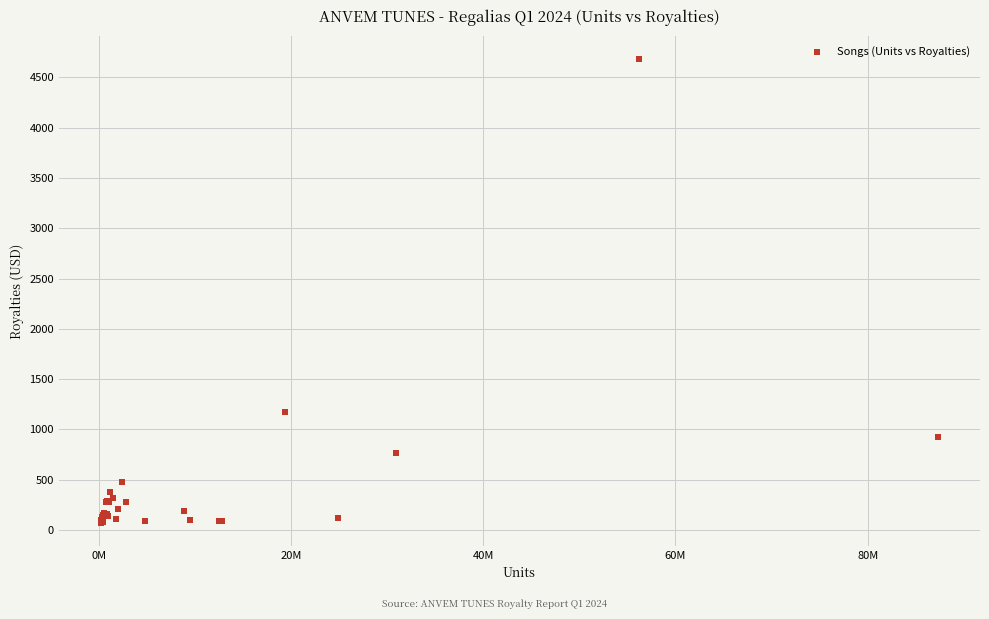

What Y value in the scatter plot is closest to 2375?

1178.4